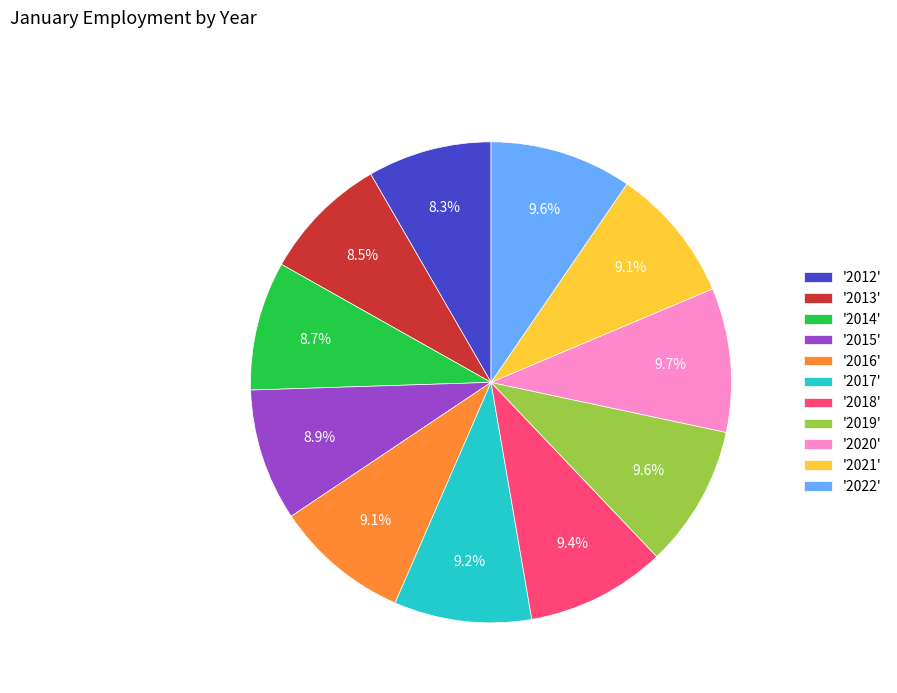

What is the total percentage of '2016' and '2021'?

18.2%